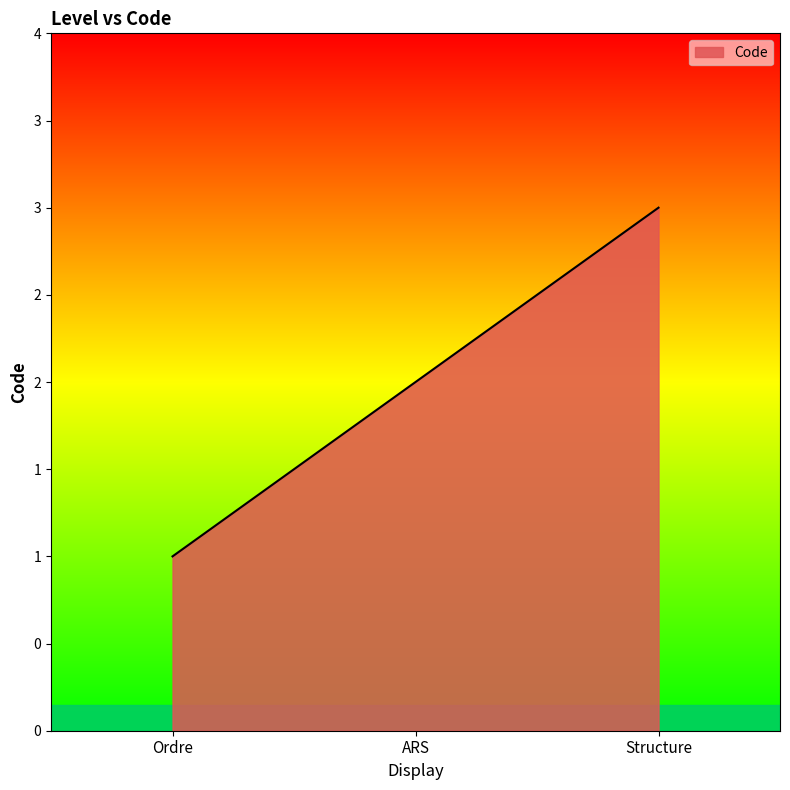

Reading left to right, transcribe all the data shown in this chart.

Ordre=1	ARS=2	Structure=3